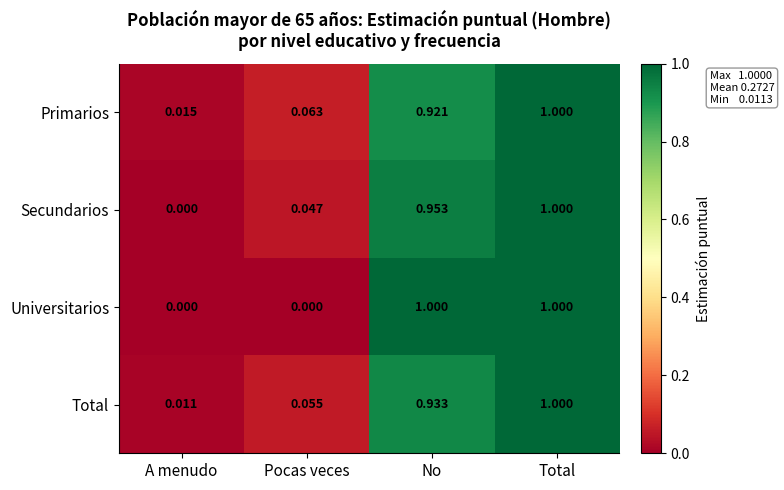

Which series changed the most between Pocas veces and No?

Universitarios